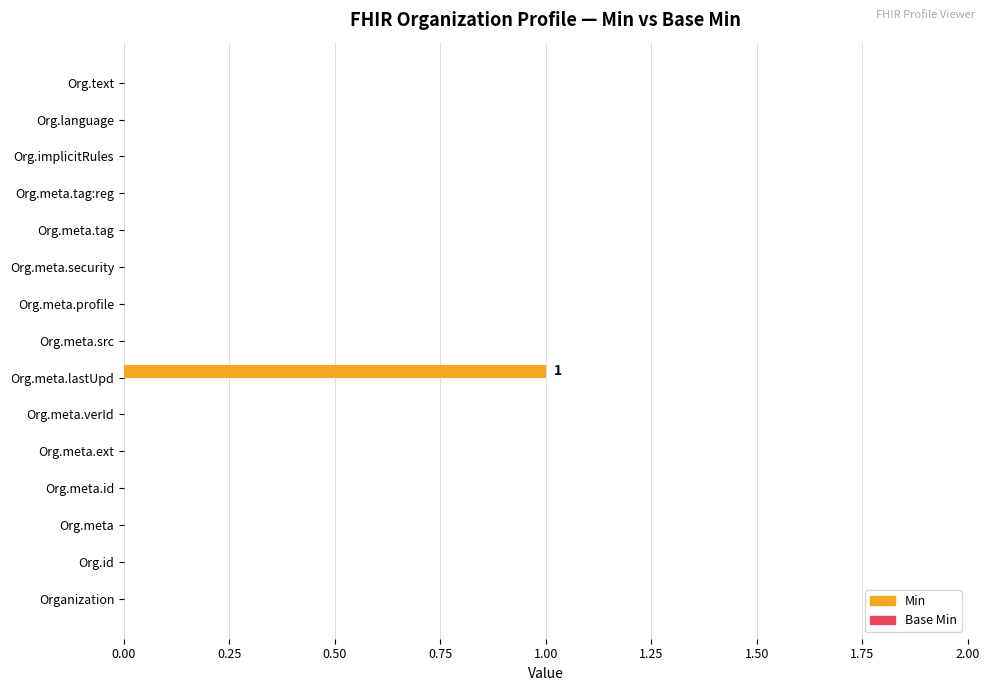

Which label corresponds to the largest value in the chart?

Org.meta.lastUpd